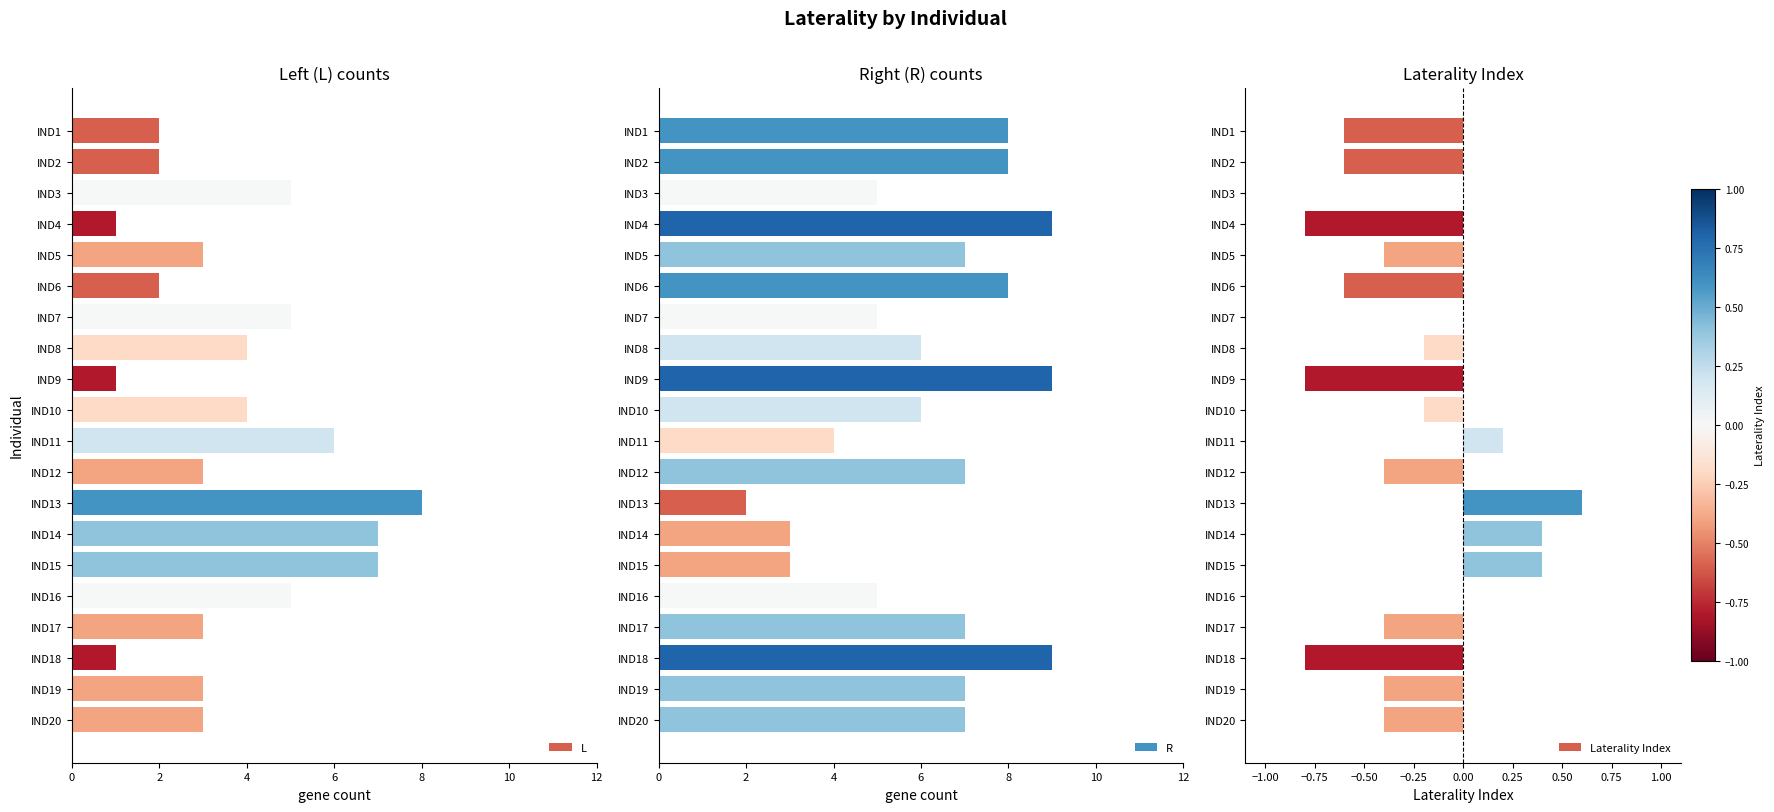

How many values in the L series are below 3?

6